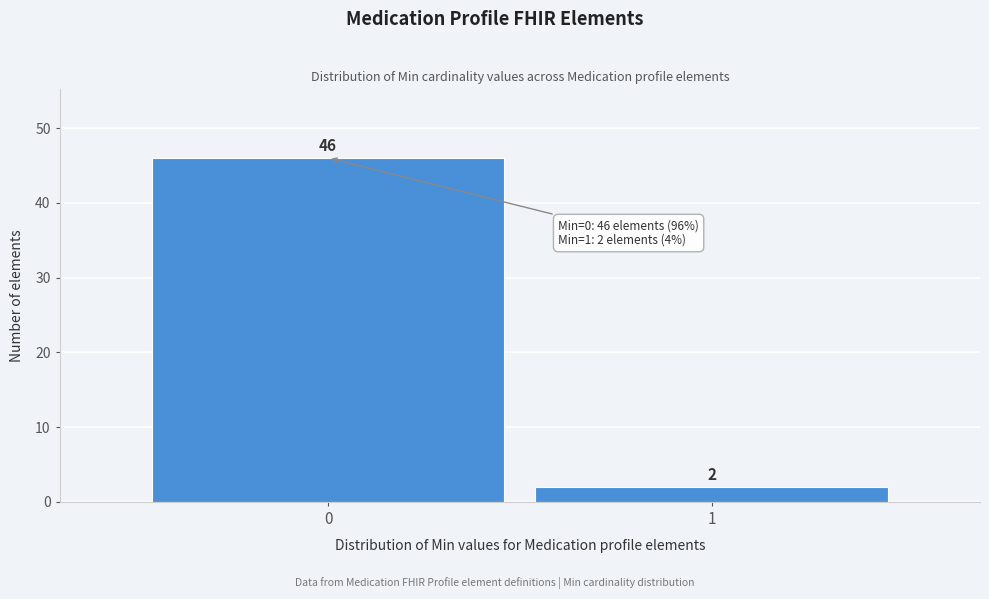

Reading right to left, what are all the values shown in this chart?

2	46